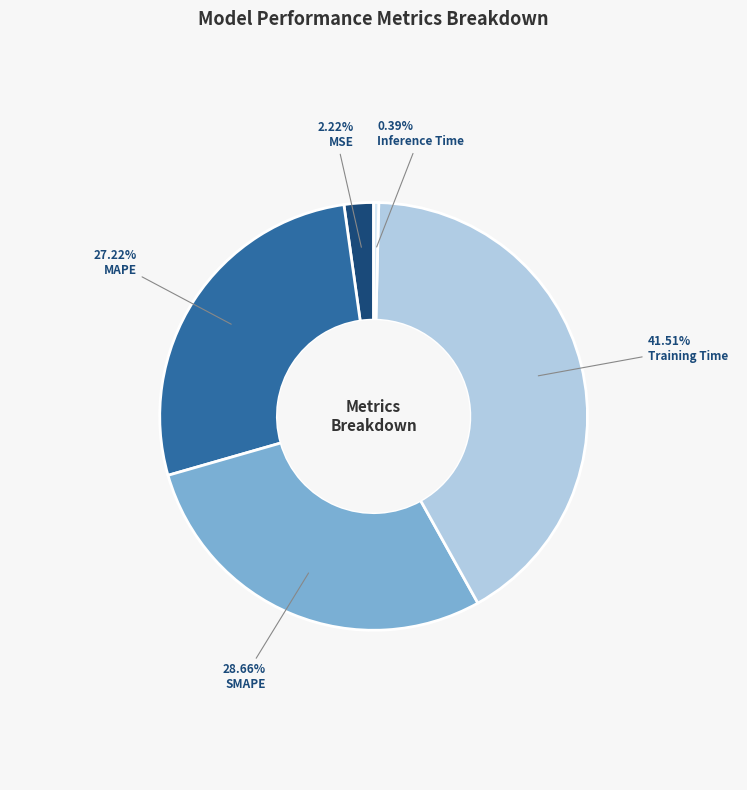

How many segments does this pie chart have?

5